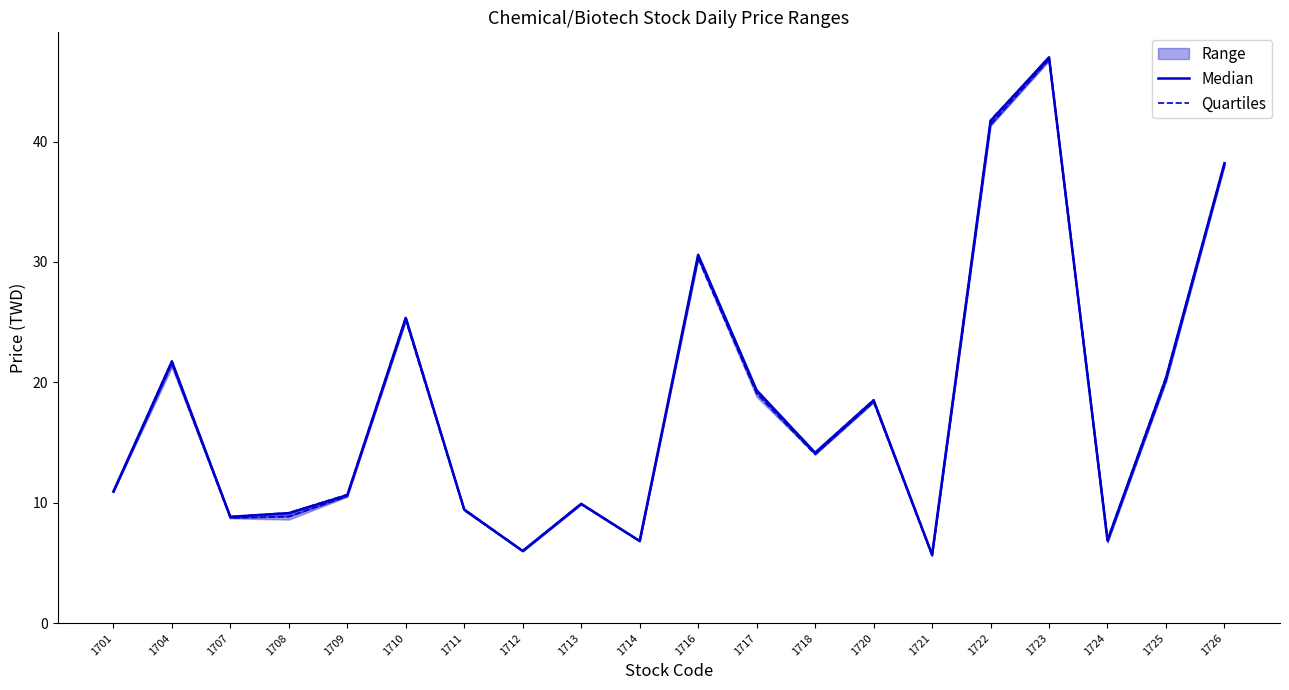

Which series has the largest range (max minus min)?

Median